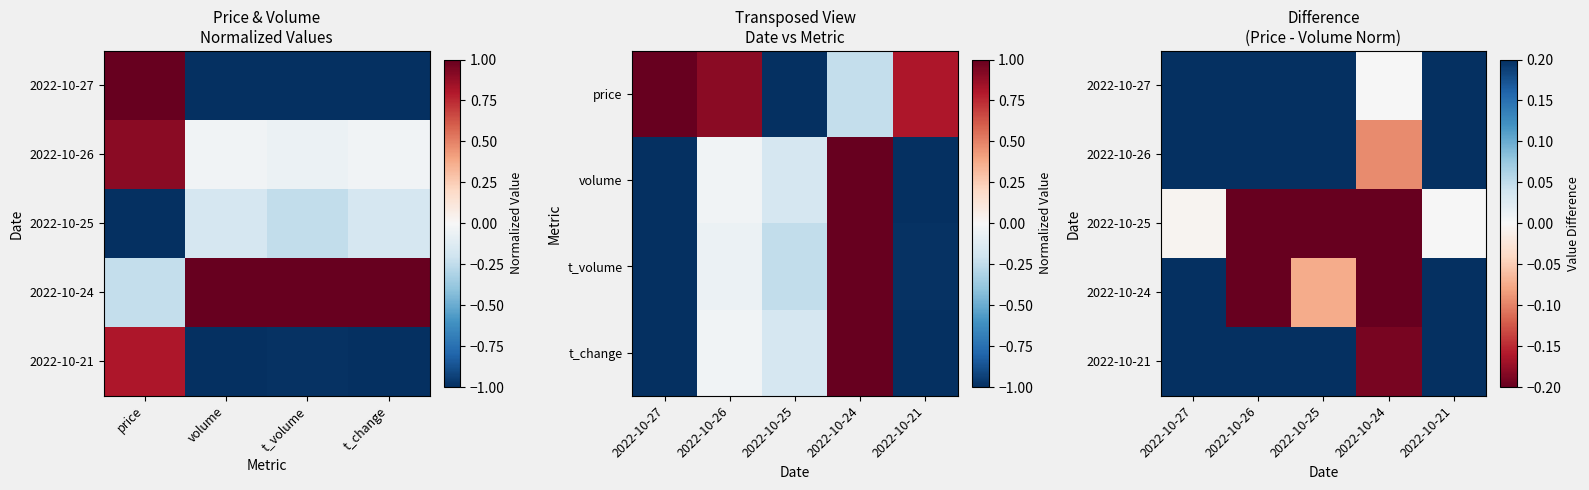

Rank the series at 2022-10-26 from lowest to highest value.

2022-10-25, 2022-10-24, 2022-10-21, 2022-10-26, 2022-10-27